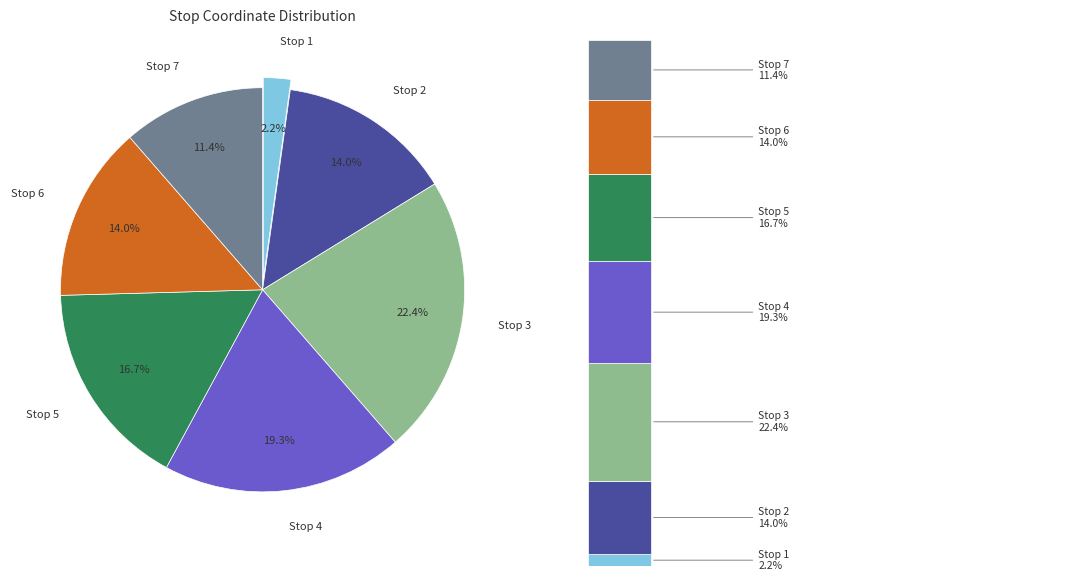

What percentage is NOT represented by Stop 3?

77.6%